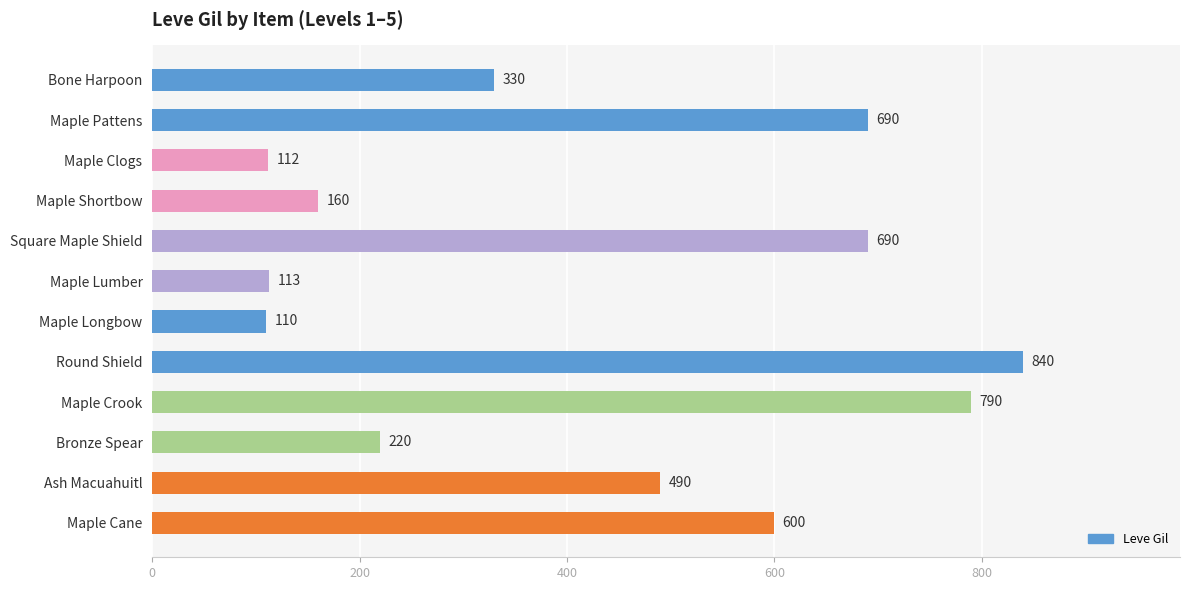

How many bars are there in total?

12